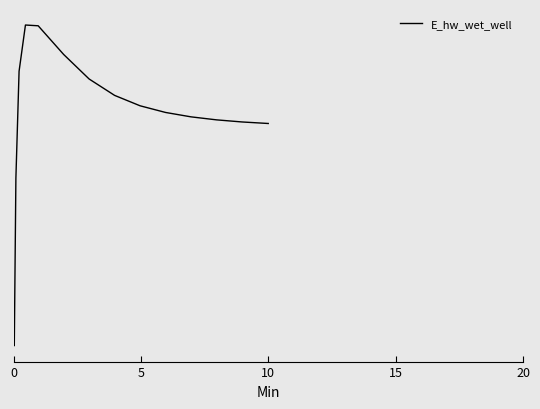

Where is the data nearest to the value 131875?

5